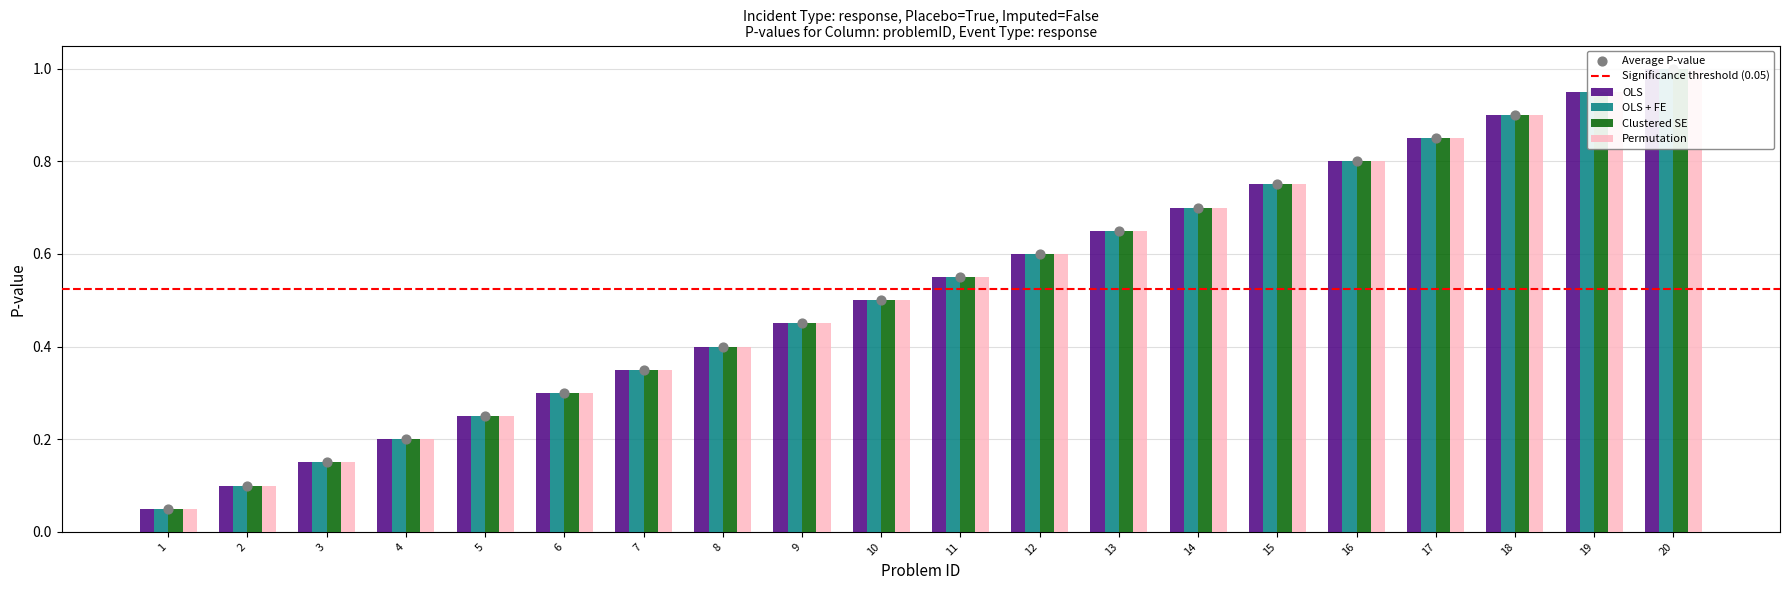

Which series has the largest total across all categories?

OLS